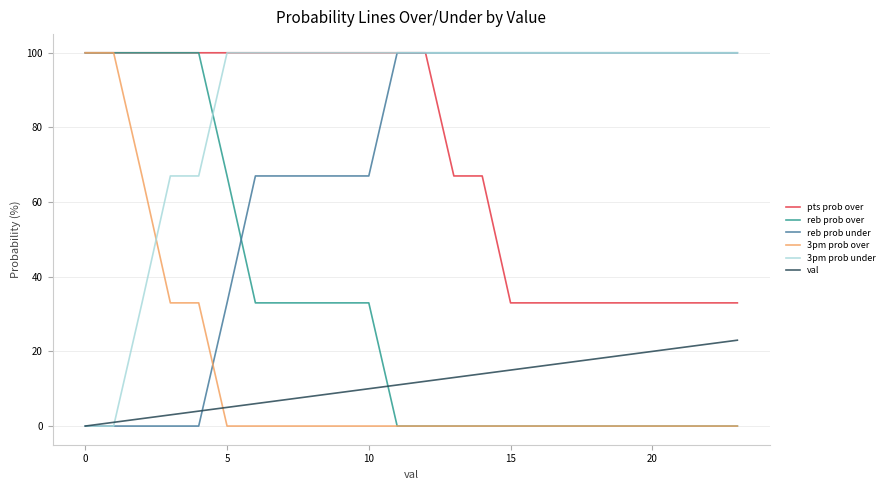

What is the maximum value for pts prob over?

100